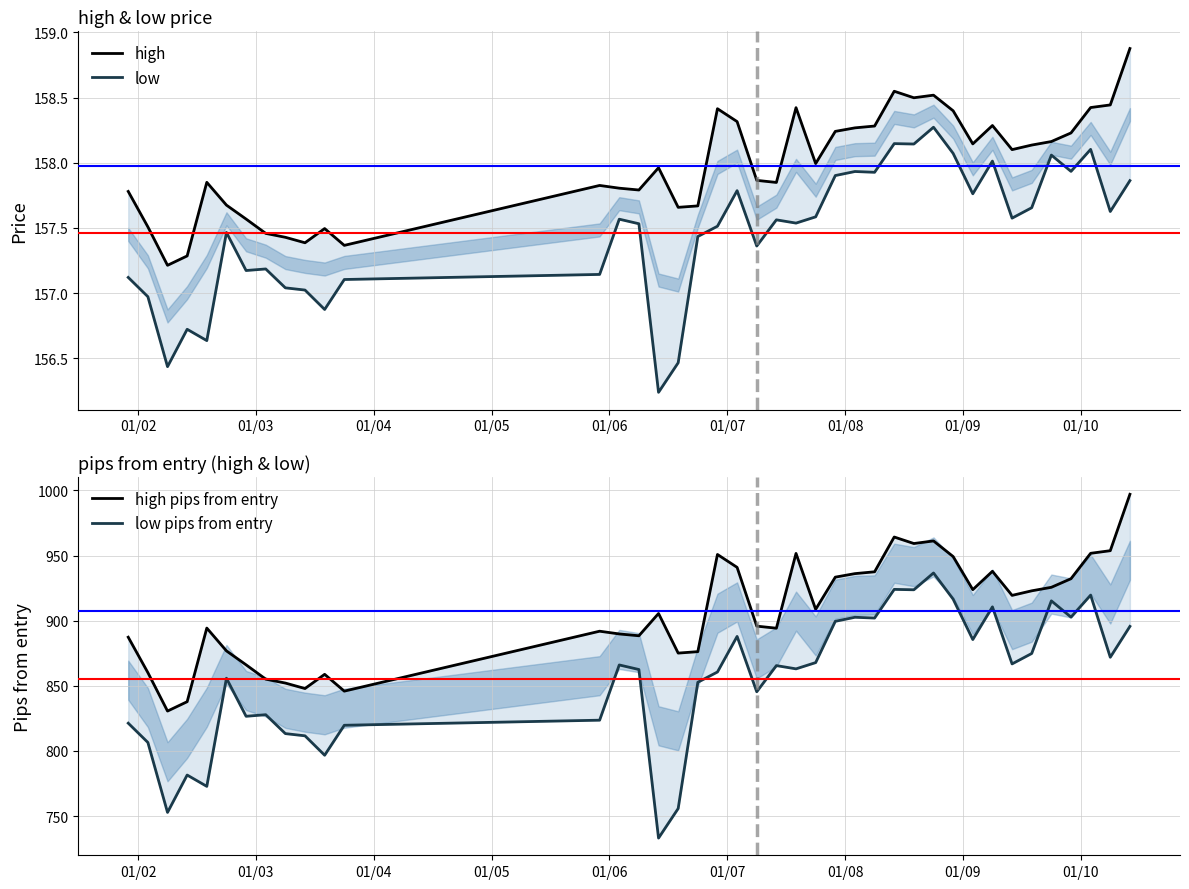

True or false: high and low pips from entry cross at least once.

False